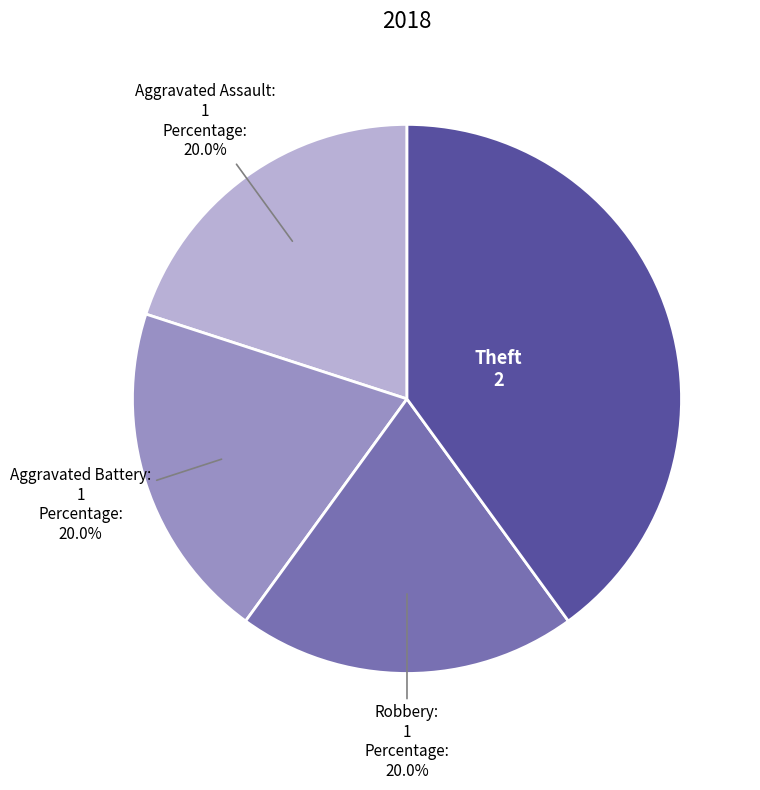

What is the ratio of the value at Theft to the value at Robbery?

2.0